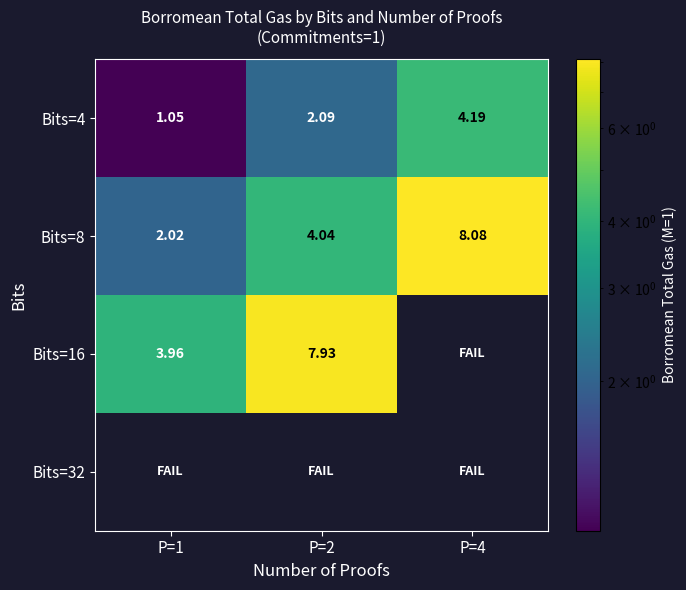

Rank the categories by Bits=4 value from lowest to highest.

P=1, P=2, P=4